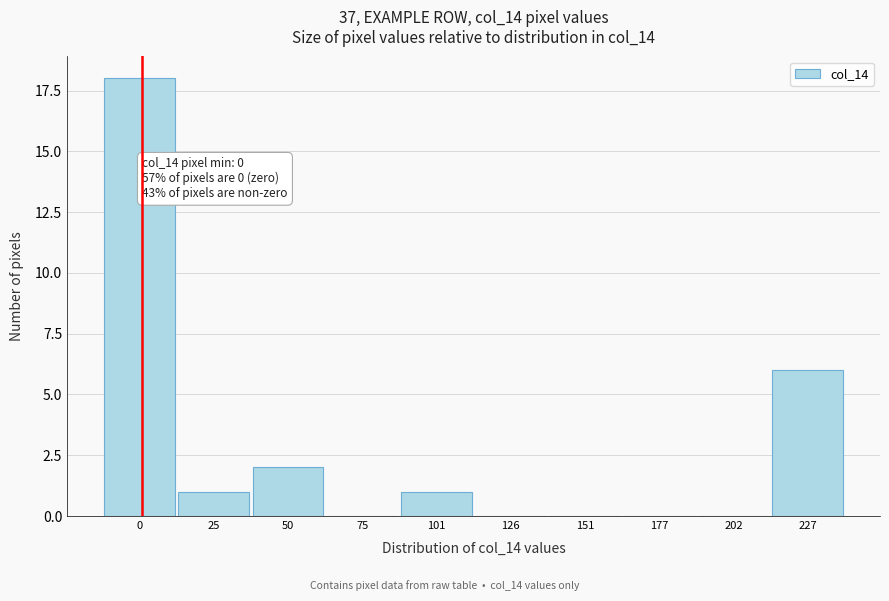

Reading left to right, extract all data points from this chart.

0=18	25=1	50=2	75=0	101=1	126=0	151=0	177=0	202=0	227=6